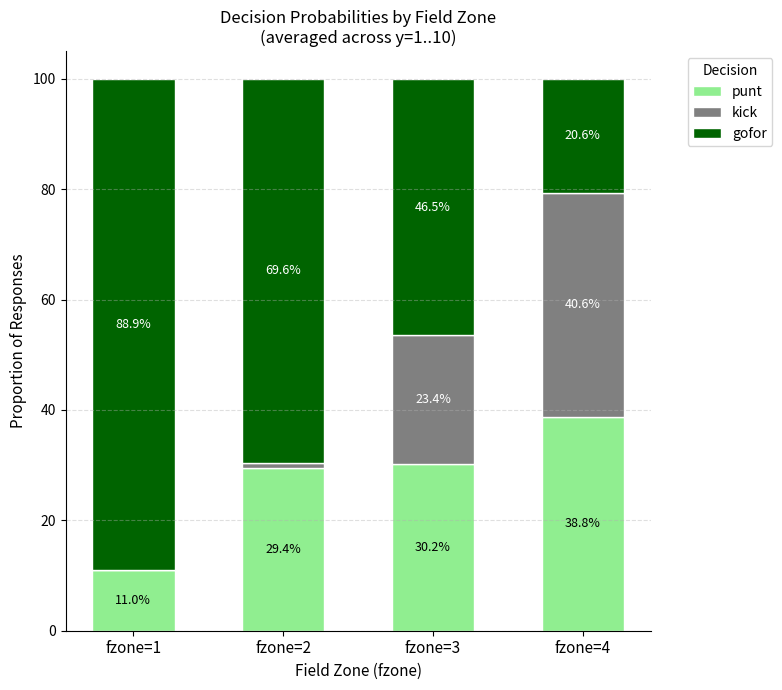

What value does the gofor series have at fzone=1?

0.9